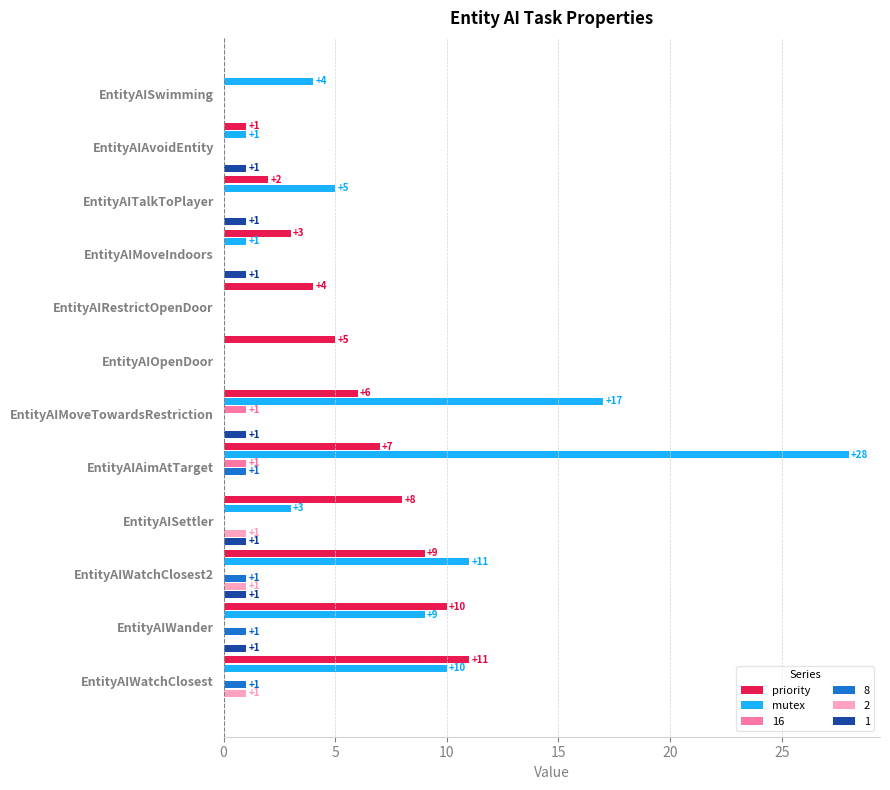

What is the sum of all mutex values?

89